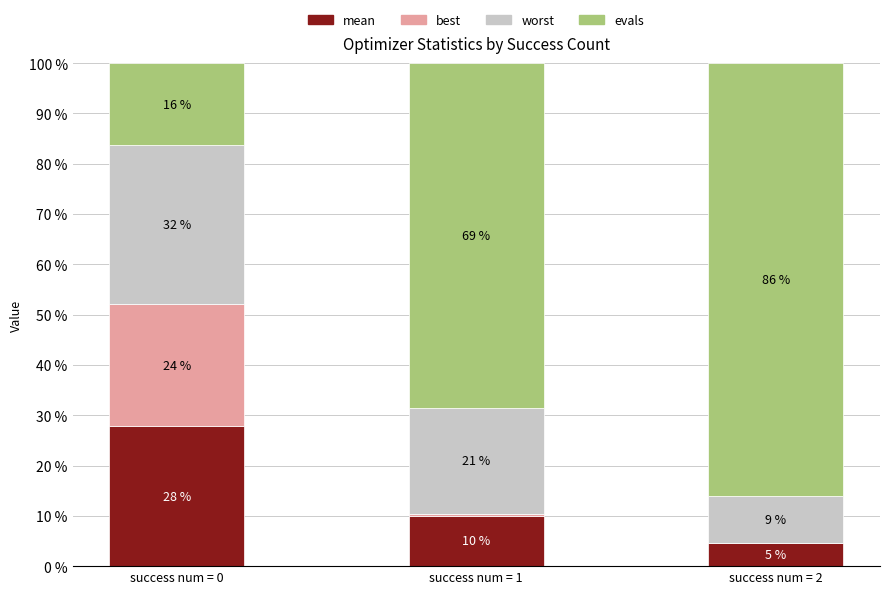

Is it true that evals equals 148.0 at success num = 2?

False